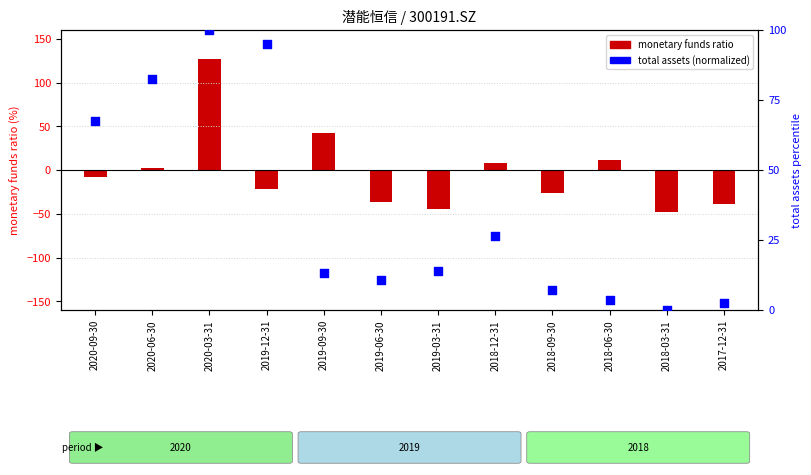

Which series reaches the minimum Y coordinate?

monetary funds ratio